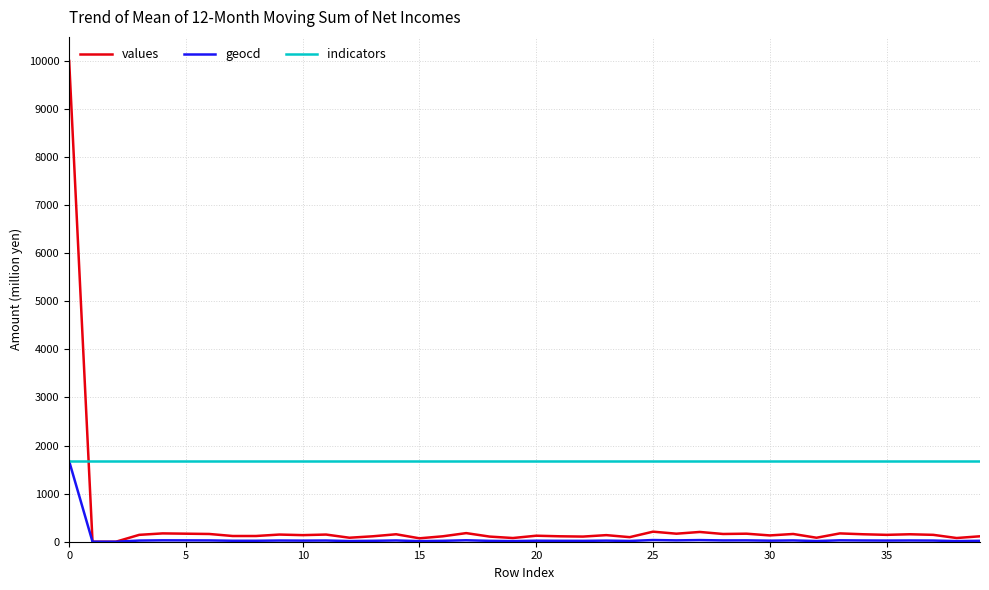

True or false: indicators and values cross at least once.

True